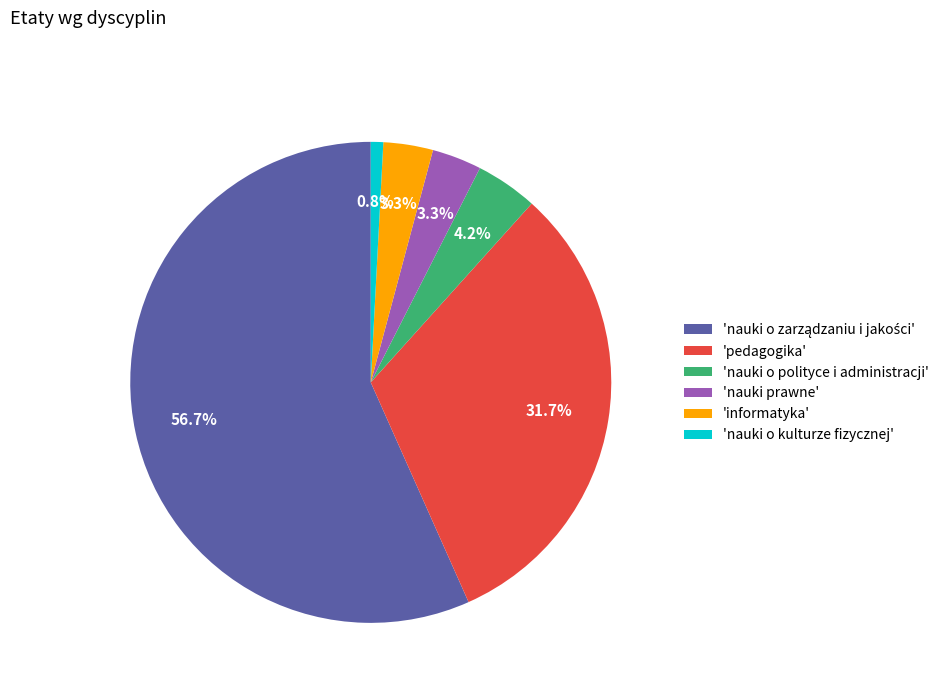

What percentage is NOT represented by 'nauki prawne'?

96.7%